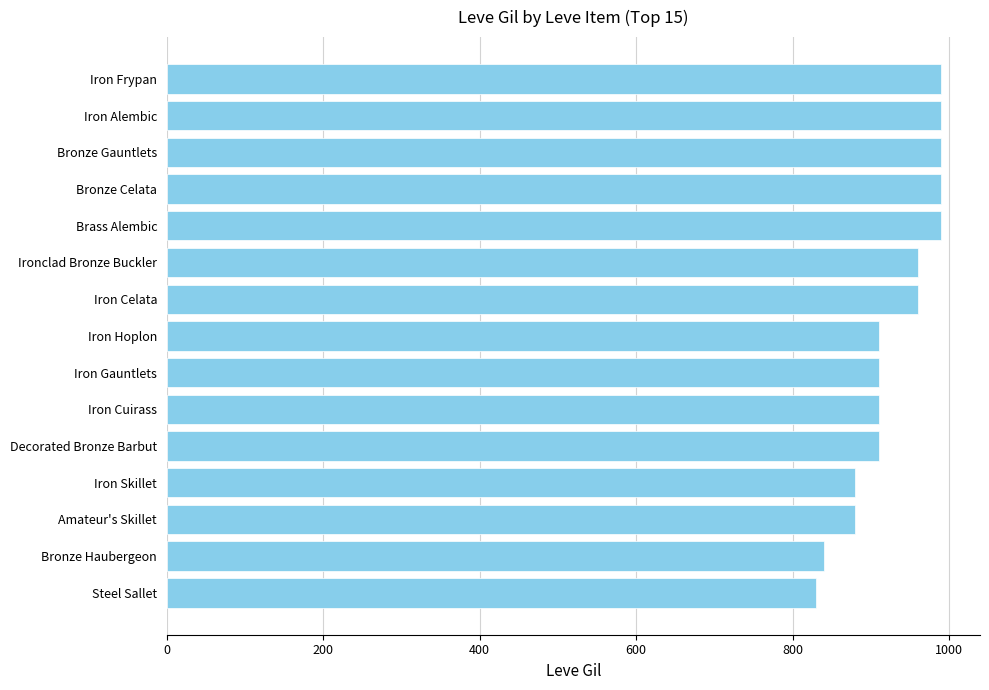

What is the smallest value displayed?

830